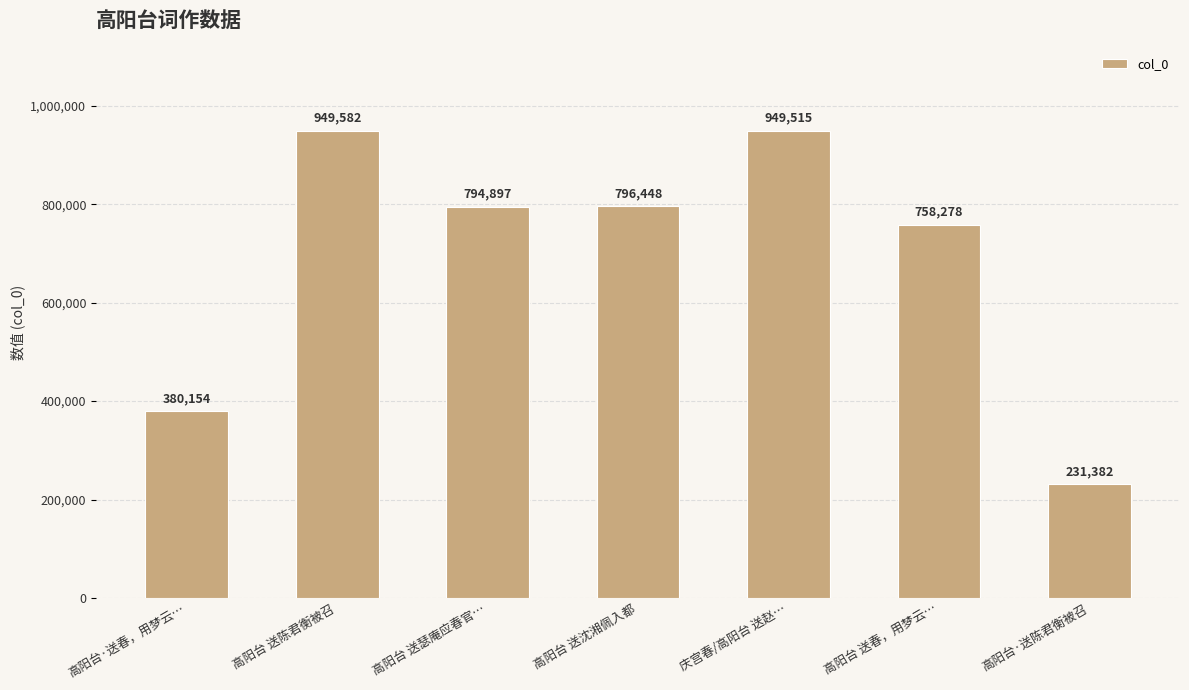

What is the difference between the maximum and minimum values?

718200